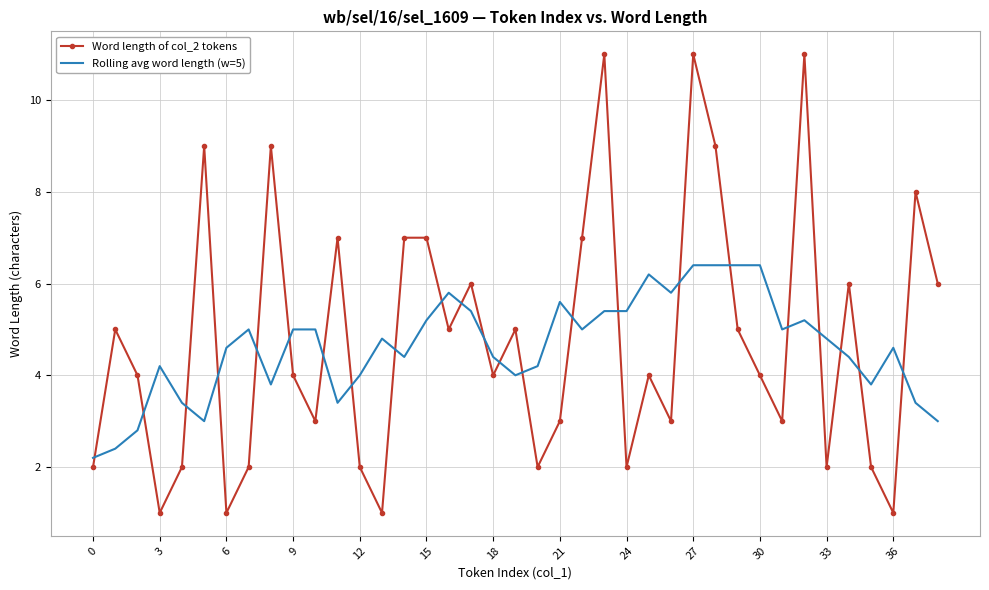

What are all the series names shown in the legend?

Word length of col_2 tokens, Rolling avg word length (w=5)